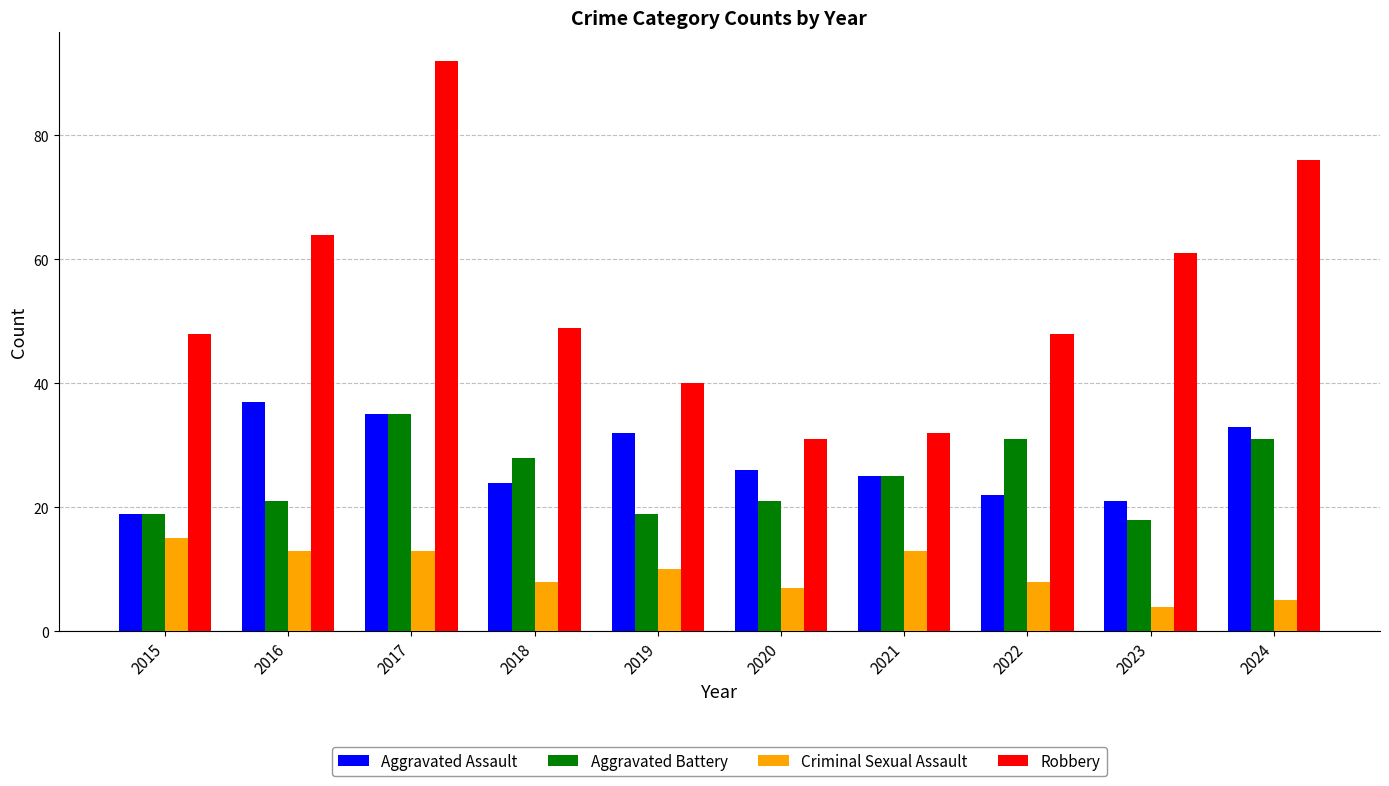

Which label corresponds to the largest value in the chart?

2017